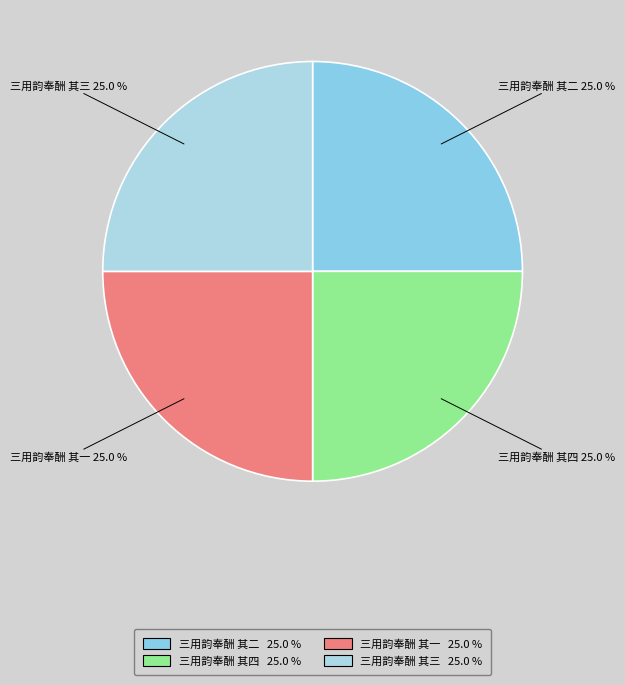

To the nearest percent, what is the average slice percentage?

25%